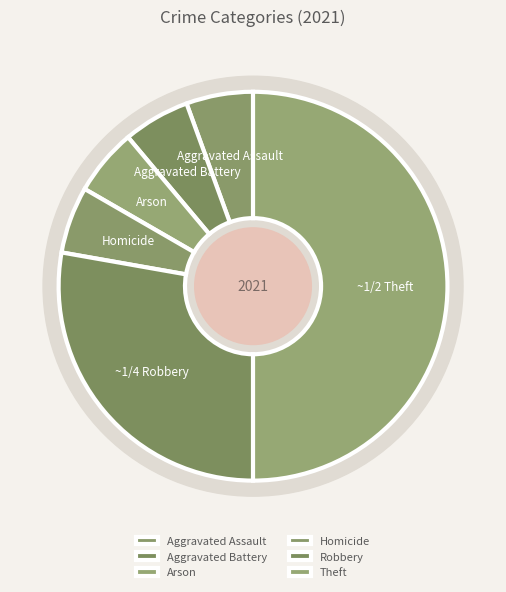

The Arson slice represents 6% of the pie. True or false?

True